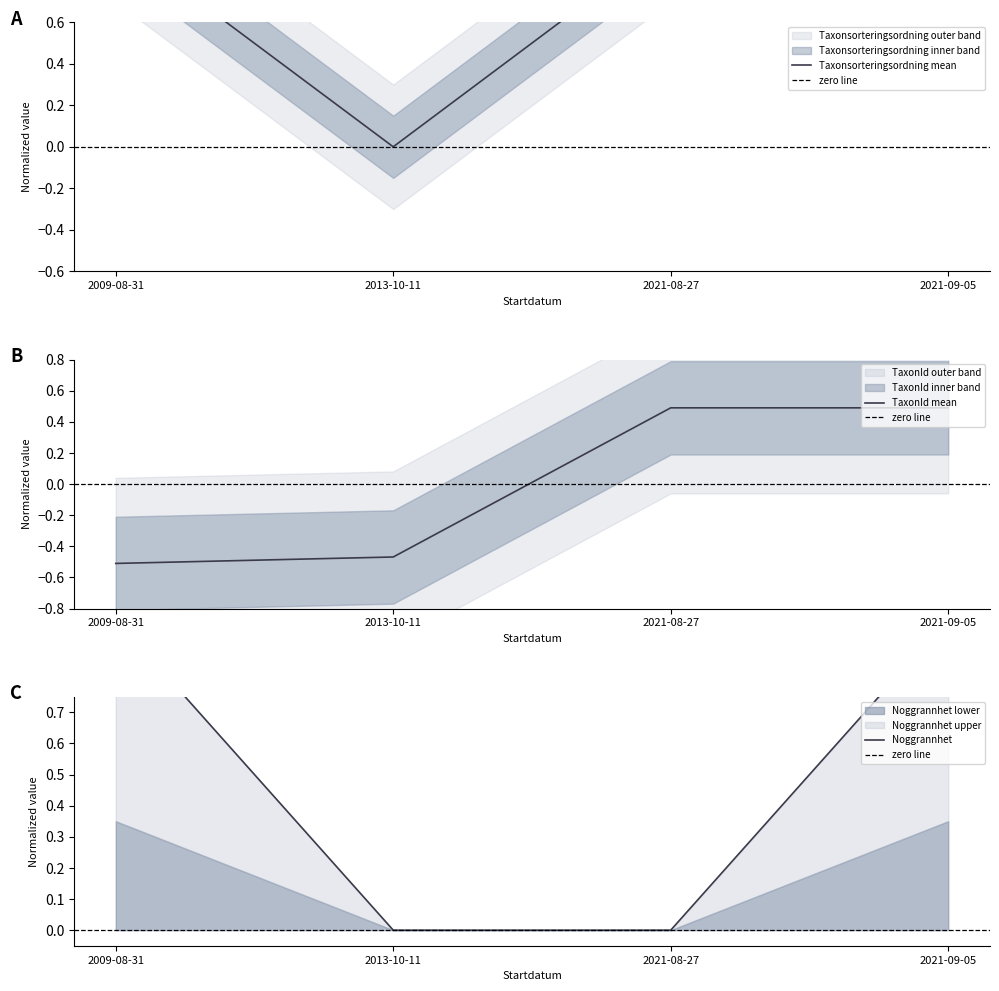

How many distinct data groups are displayed?

3